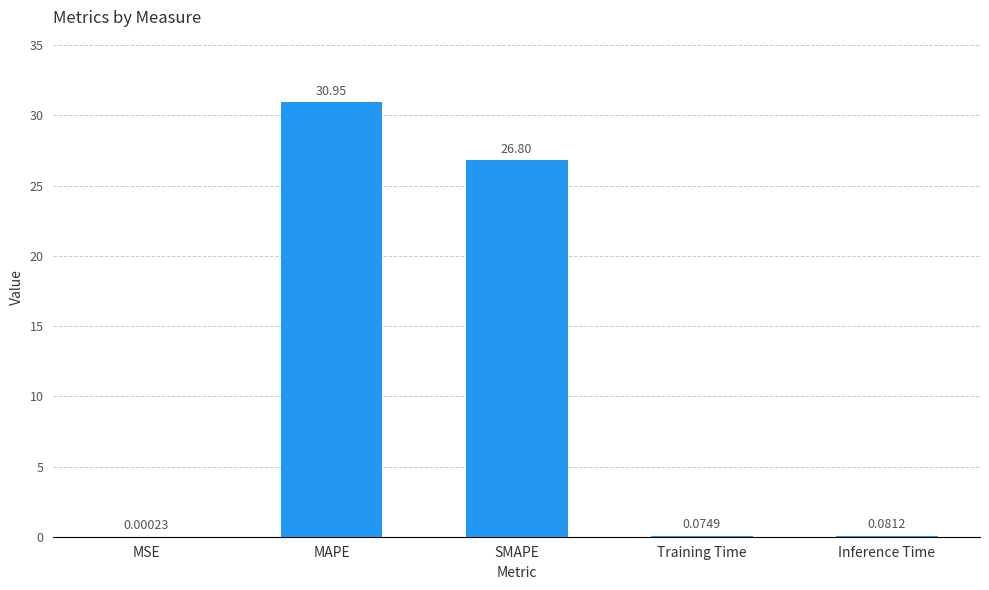

Where is the data nearest to the value 15?

SMAPE